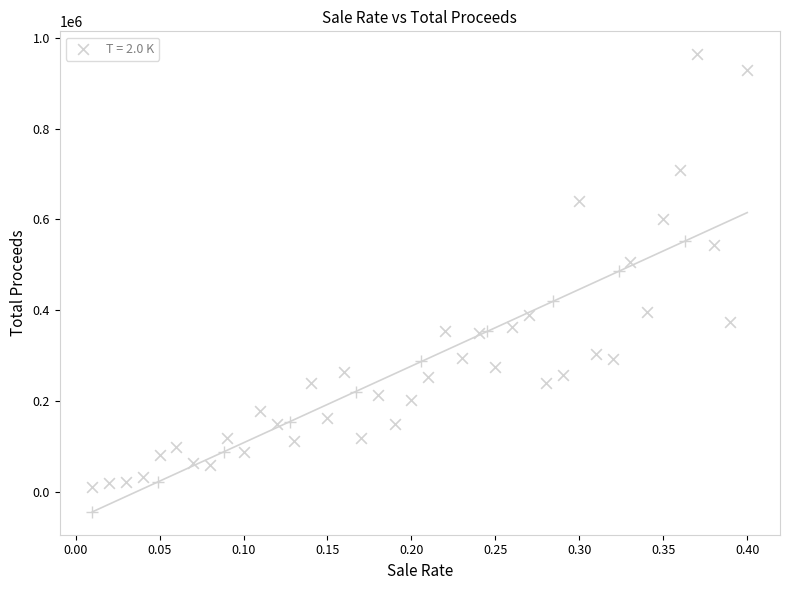

What is the range of X values (max minus min)?

0.4